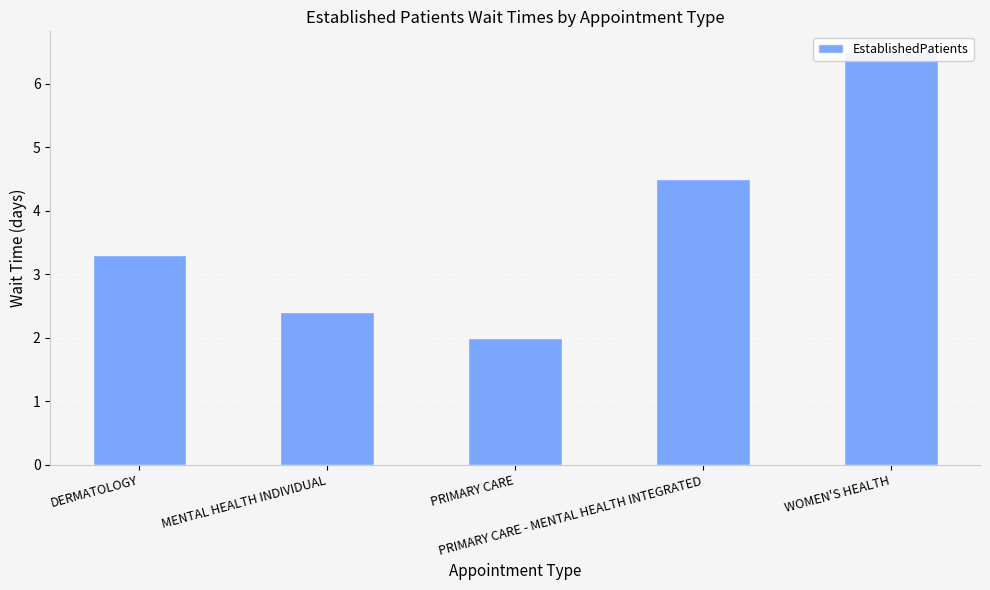

Between PRIMARY CARE and MENTAL HEALTH INDIVIDUAL, which is larger?

MENTAL HEALTH INDIVIDUAL